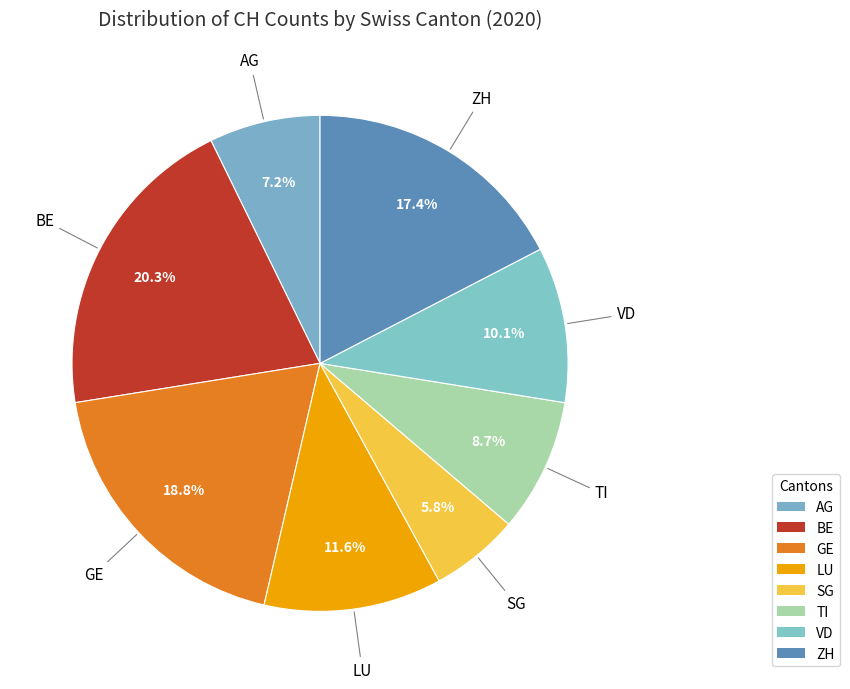

What percentage is NOT represented by SG?

94.2%